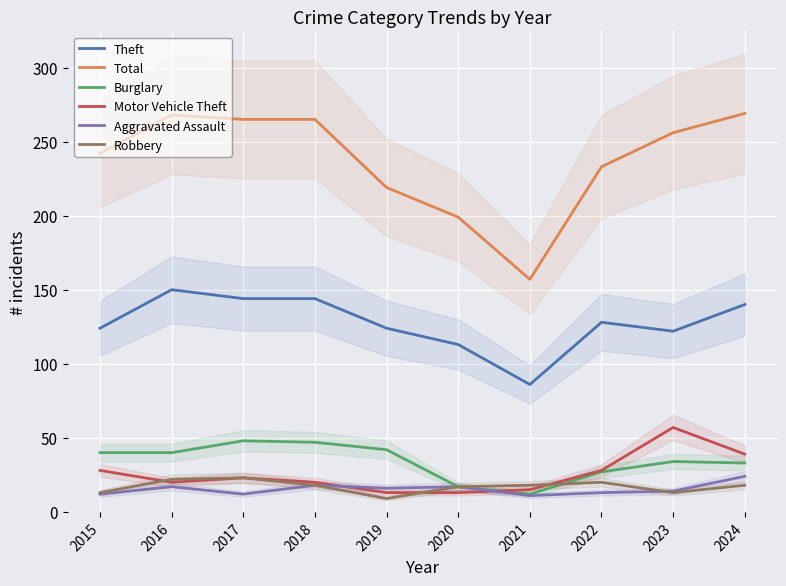

At which category is the sum across all series the highest?

2024